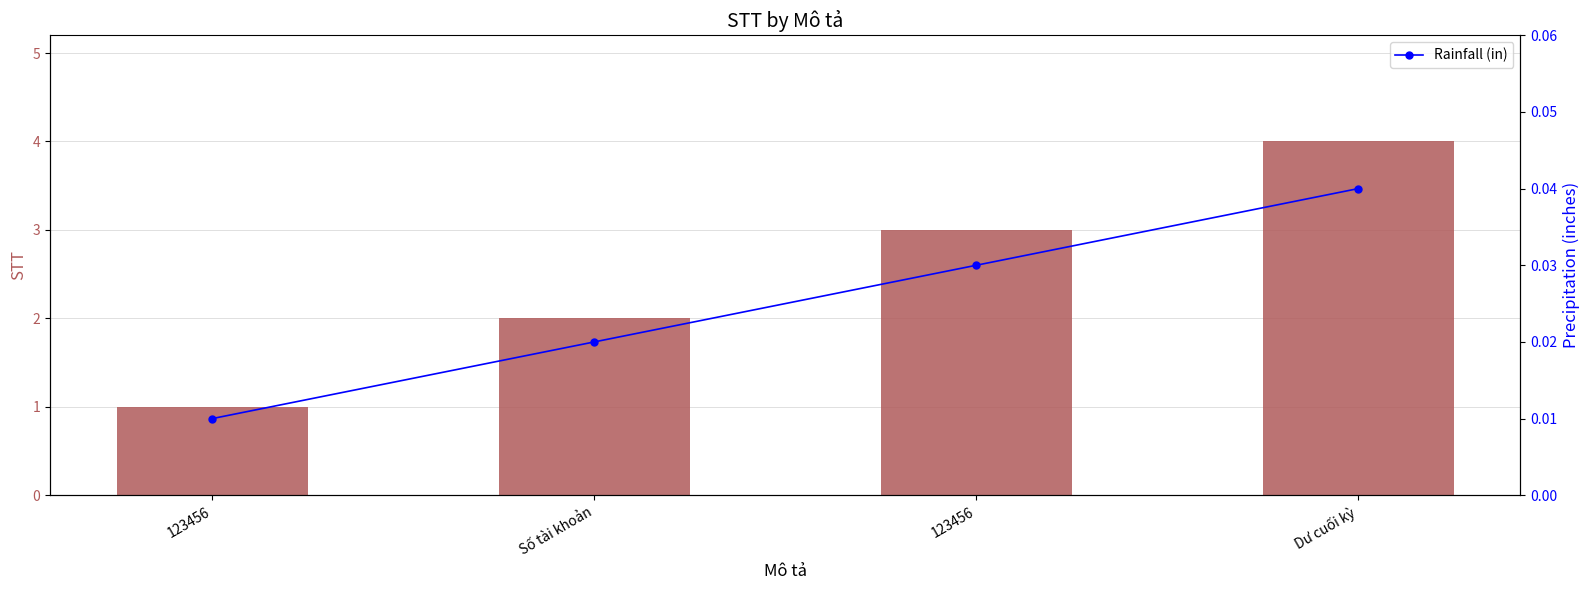

Which series has the largest total across all categories?

STT